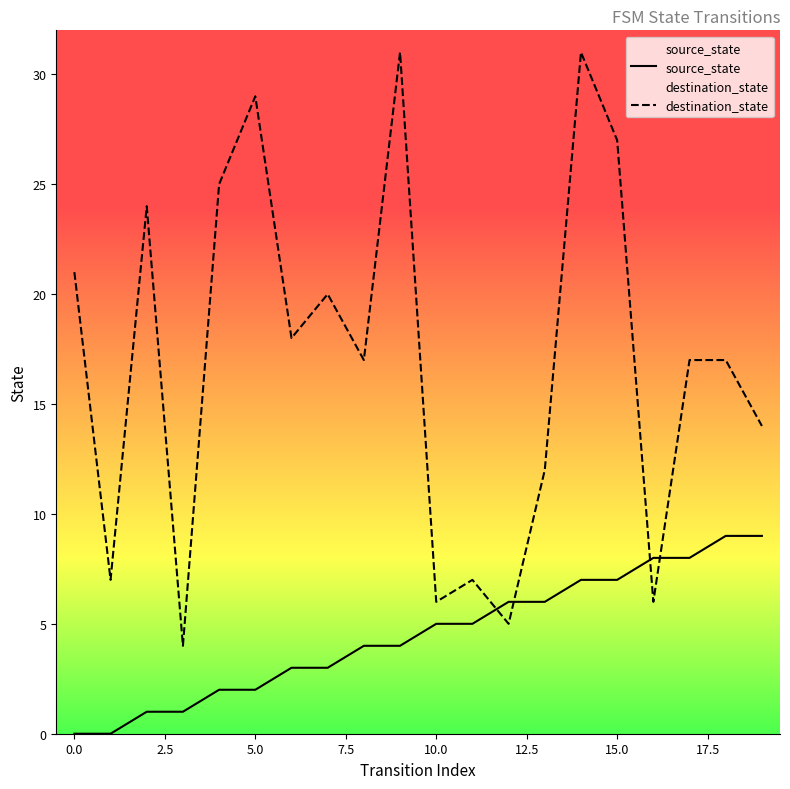

Where does the destination_state series first go above 17?

0.0